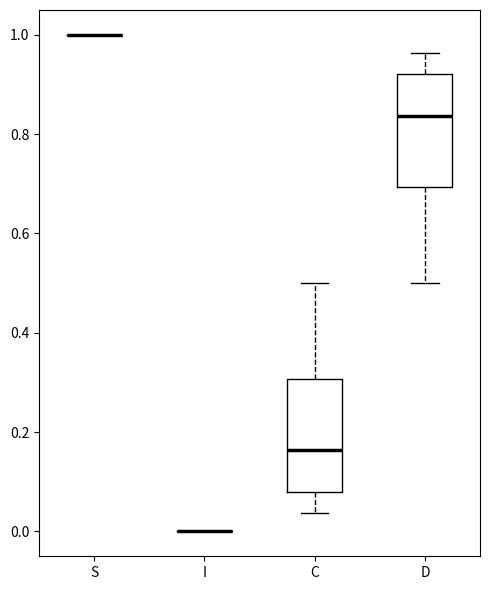

Reading left to right, read every box against the y-axis: the position of its median line, the range the box covers, and the ends of its whiskers. The values are not printed on the chart, so give them approximately, as read against the axis.

S: box collapsed to a line at 1.00, whiskers 1.00 to 1.00
I: box collapsed to a line at 0.00, whiskers 0.00 to 0.00
C: median 0.16, box 0.08 to 0.30, whiskers 0.04 to 0.50
D: median 0.84, box 0.70 to 0.92, whiskers 0.50 to 0.96